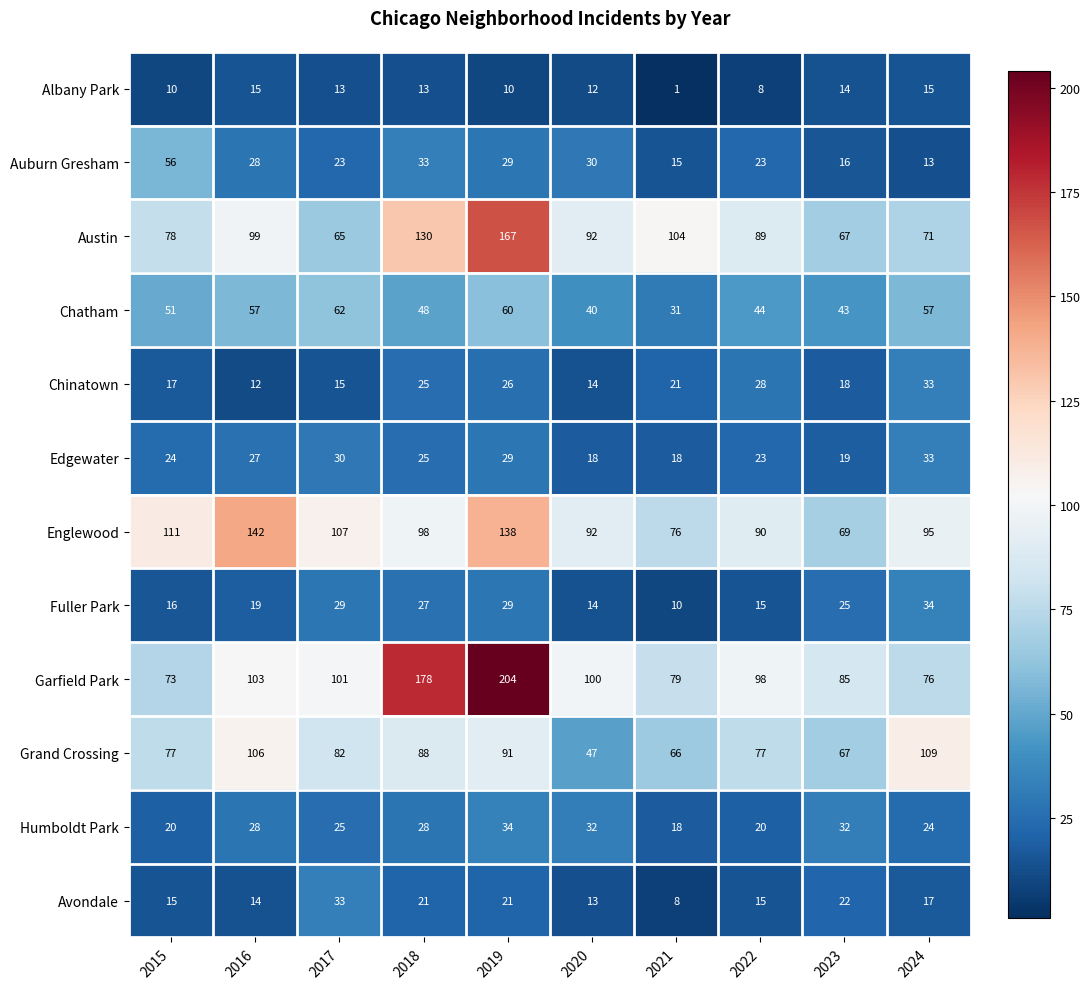

The Grand Crossing series shows 77 at 2022. True or false?

True